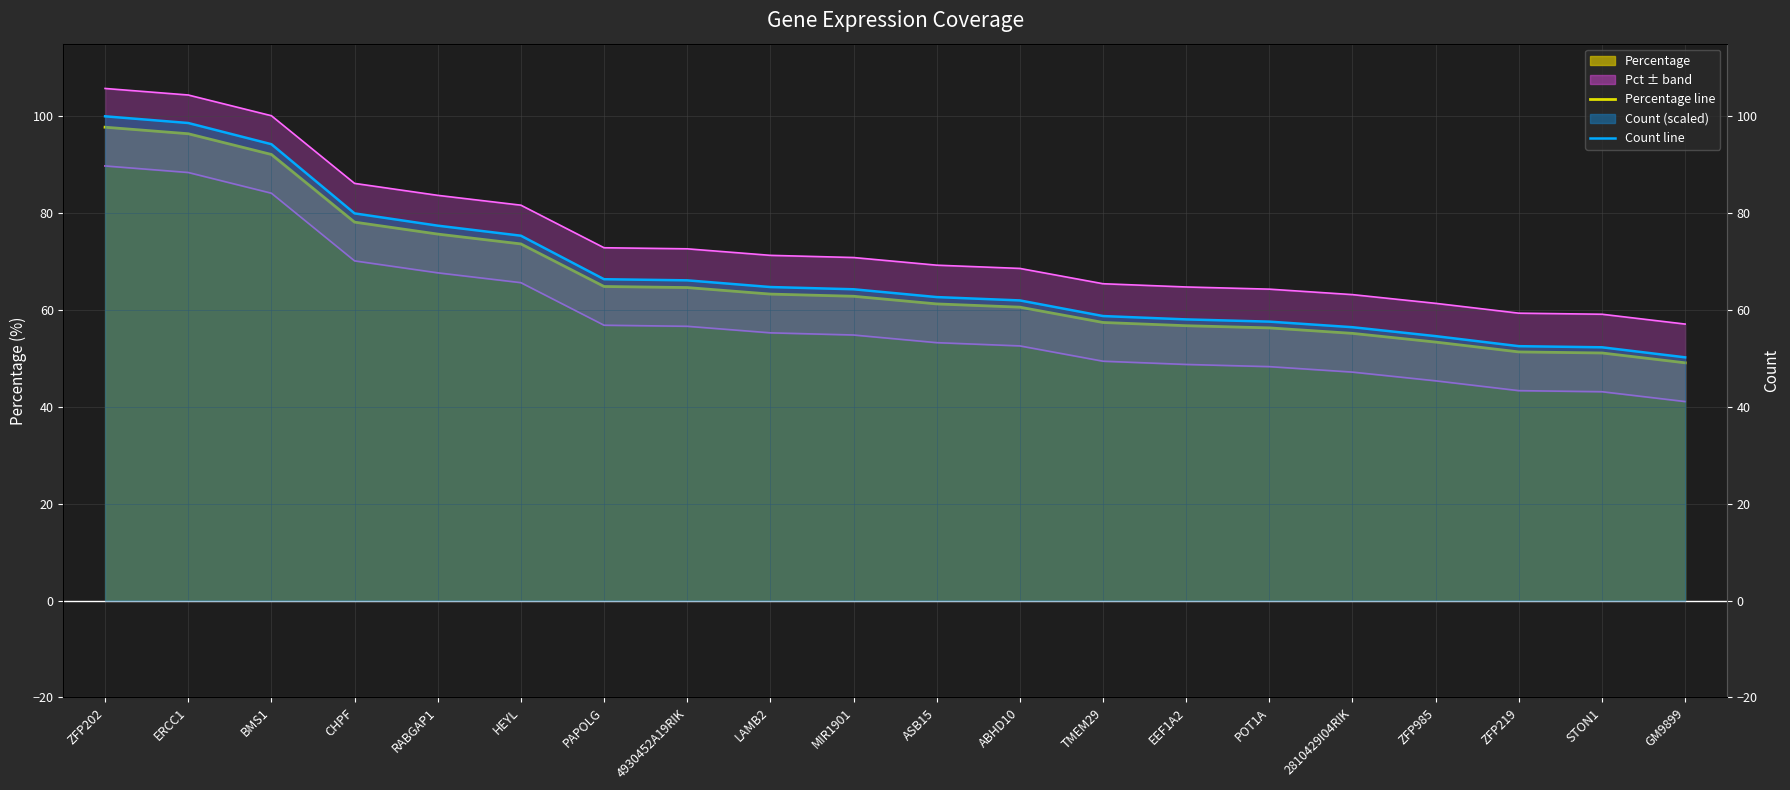

The Upper band series shows 48.7 at LAMB2. True or false?

False